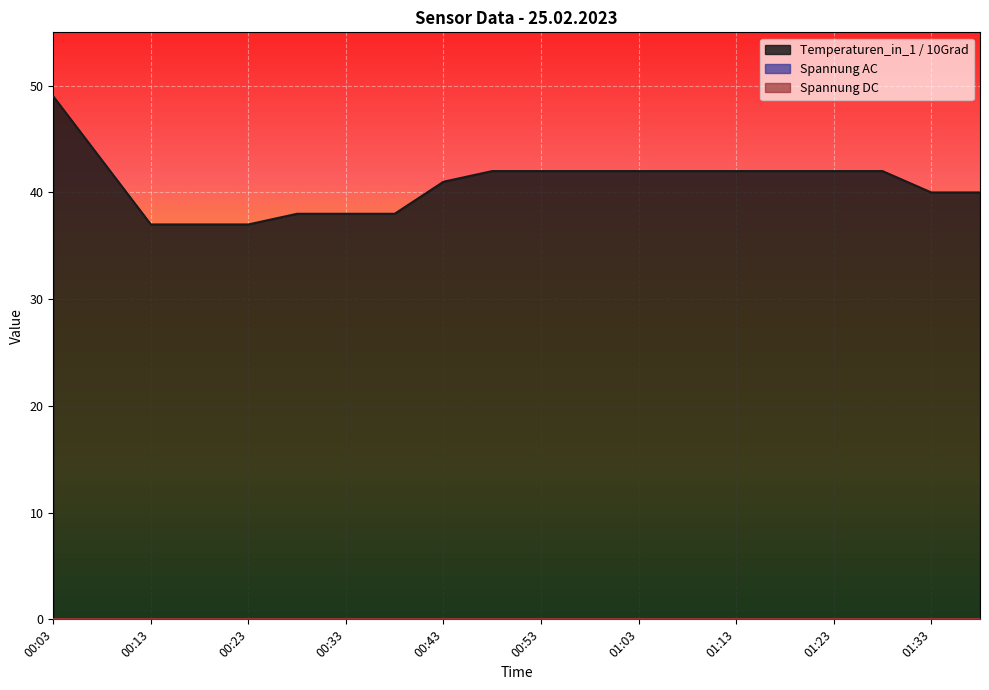

Does the chart display data point markers on the line(s)?

No